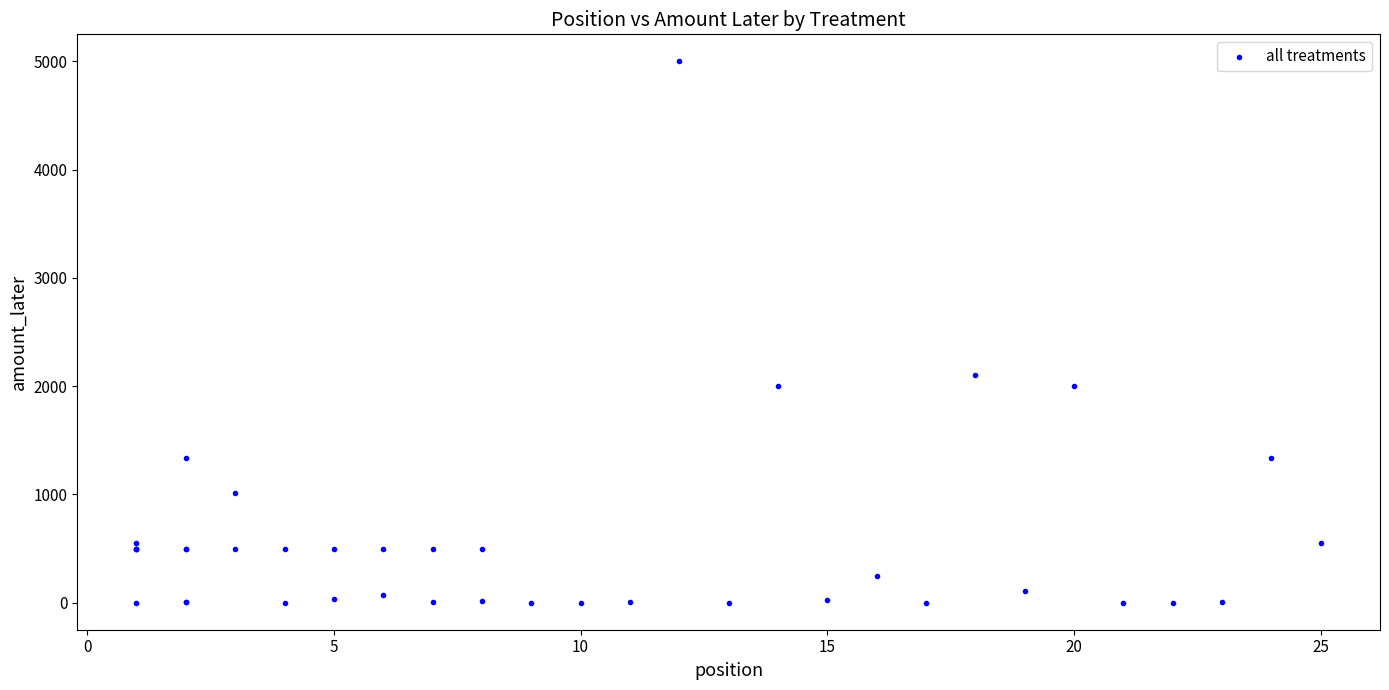

What Y value in the scatter plot is closest to 2500?

2100.0